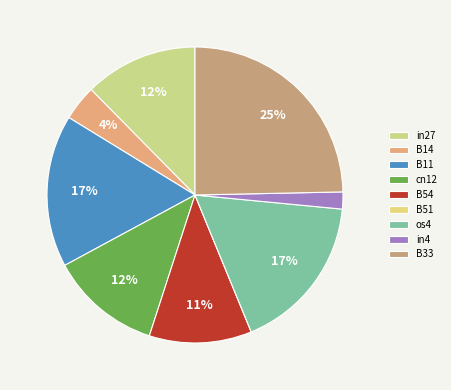

What percentage is NOT represented by B54?

88.8%